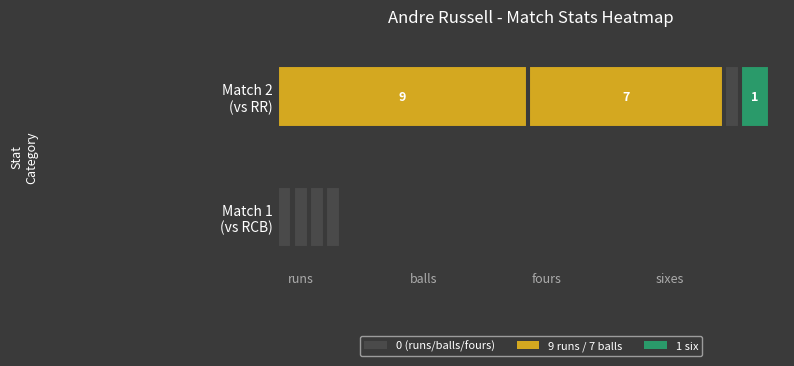

How many series are shown in this chart?

2